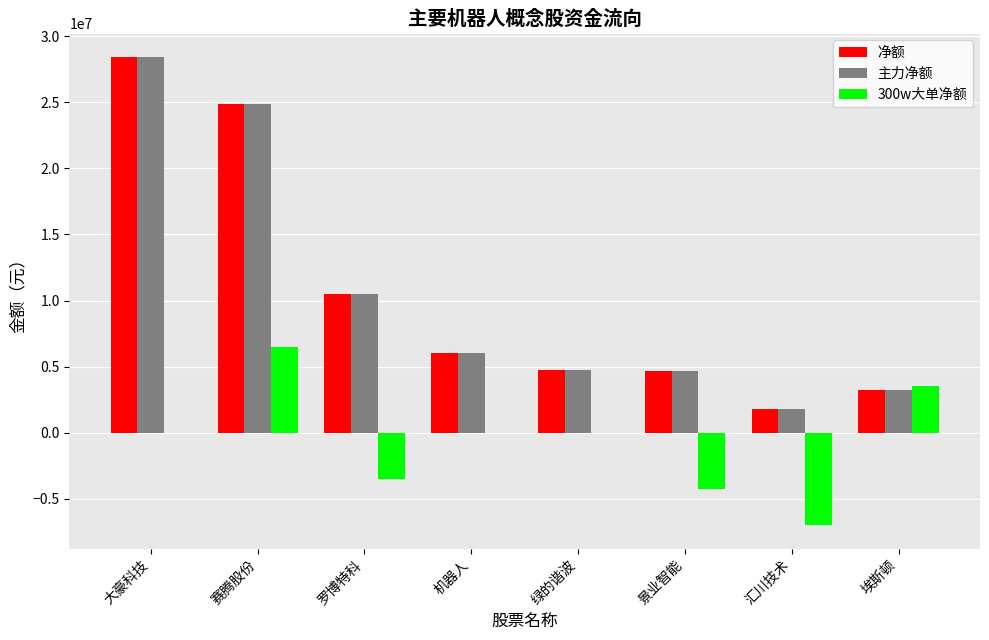

Where is 主力净额 nearest to the value 15124549?

罗博特科